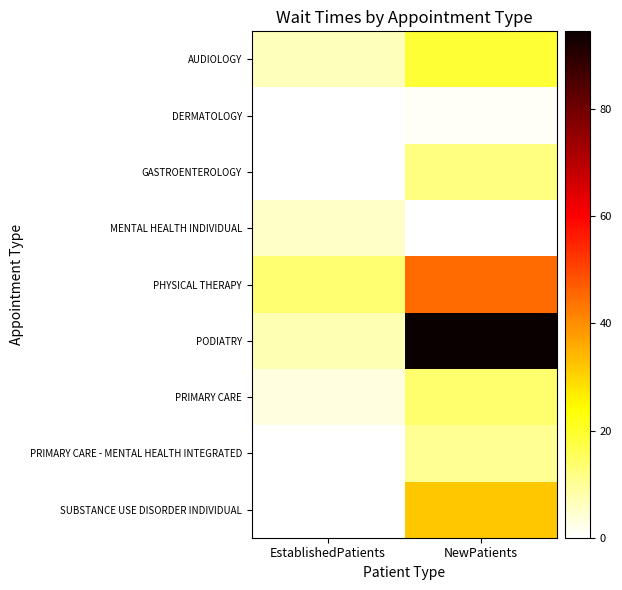

List the labels in order of PRIMARY CARE - MENTAL HEALTH INTEGRATED value, largest first.

NewPatients, EstablishedPatients